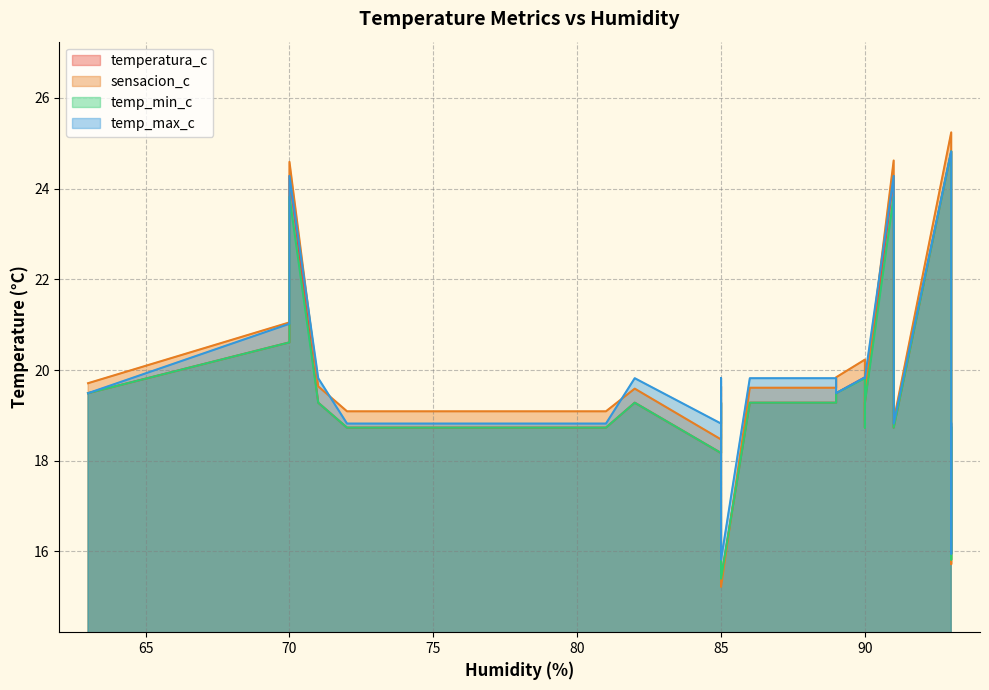

What is the difference between the second highest and second lowest values in the temp_min_c series?

8.0